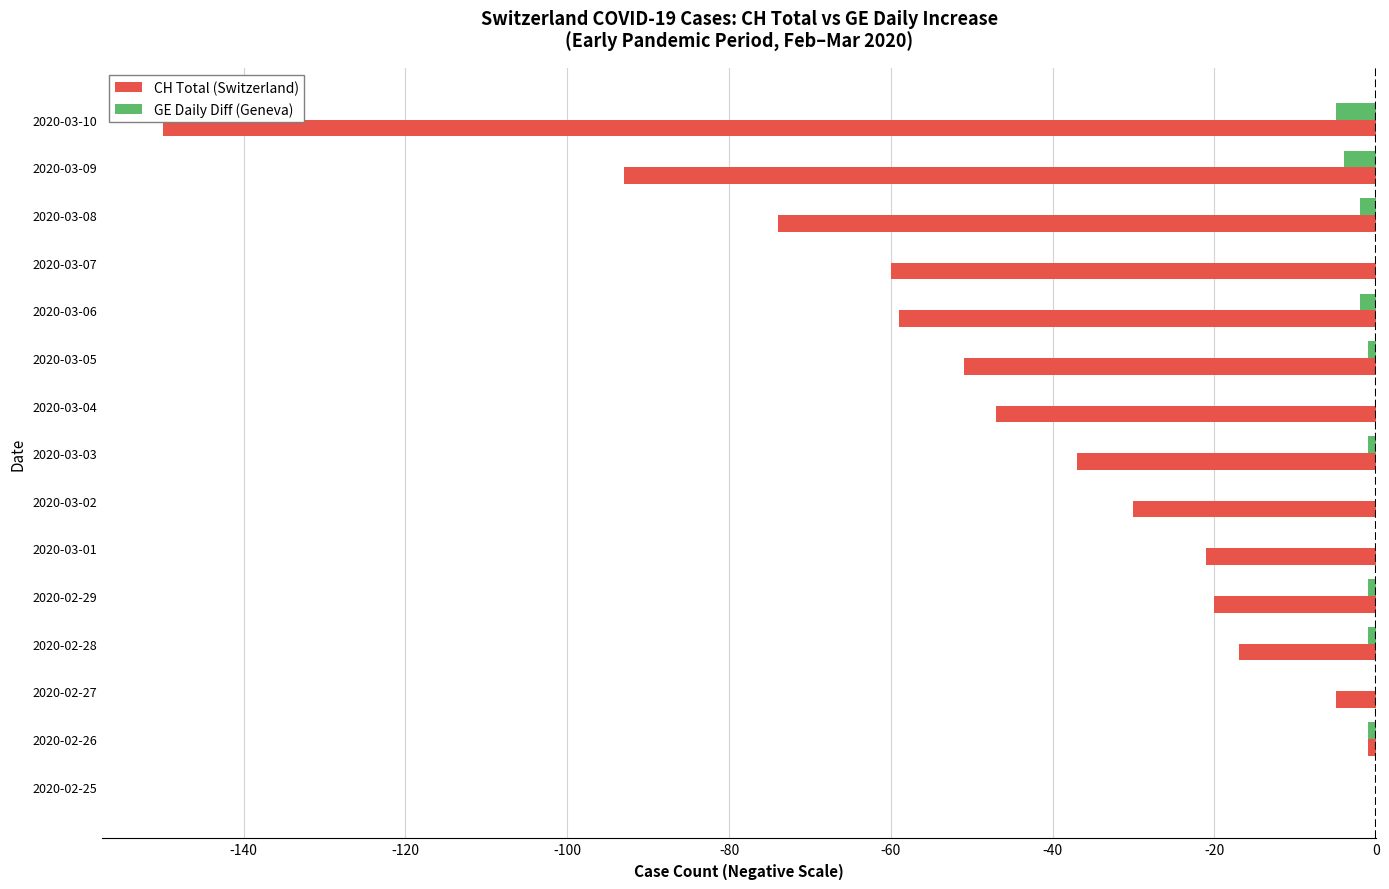

Which series has the largest total across all categories?

GE Daily Diff (Geneva)